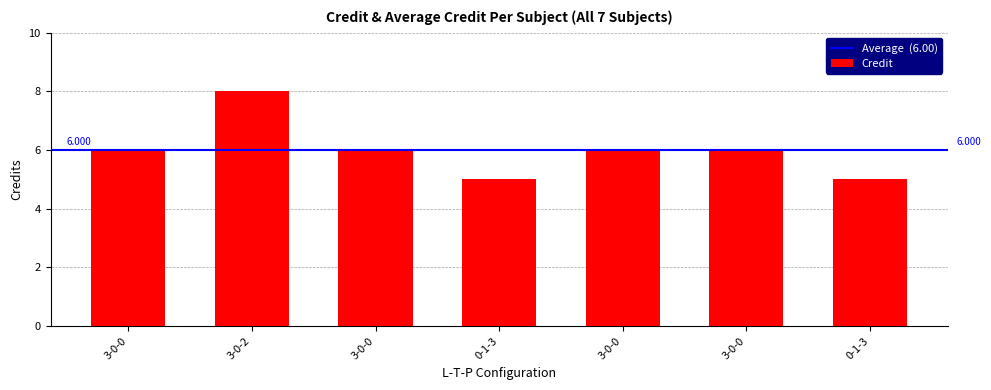

Which category has the highest value across all series?

3-0-2